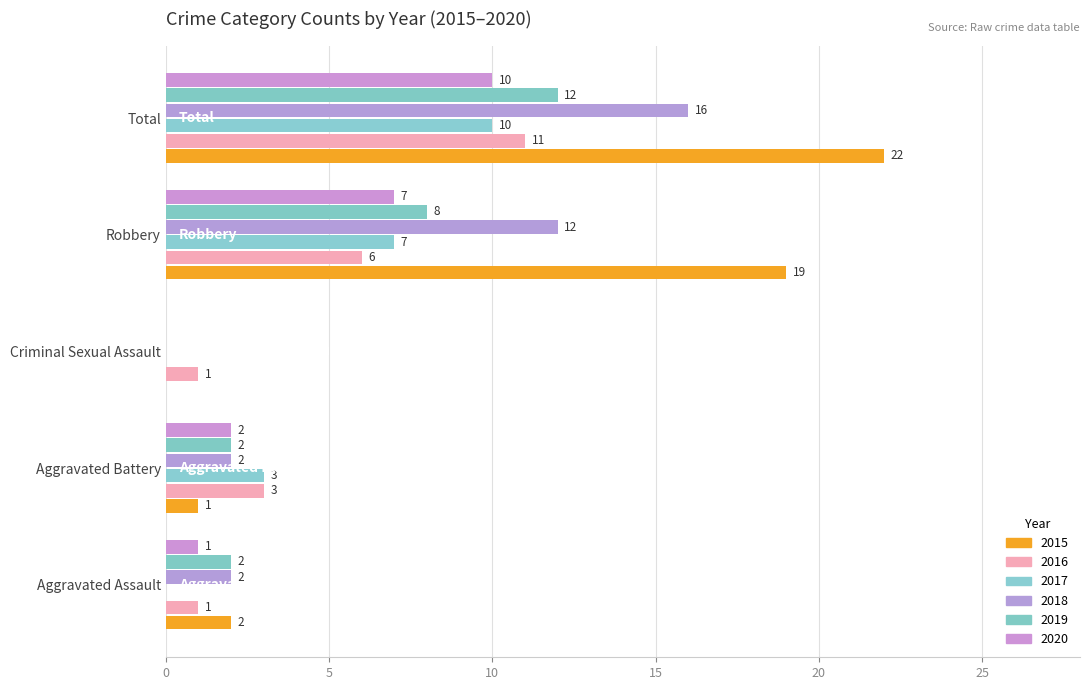

What is the difference between the 2015 values at Robbery and Total?

3